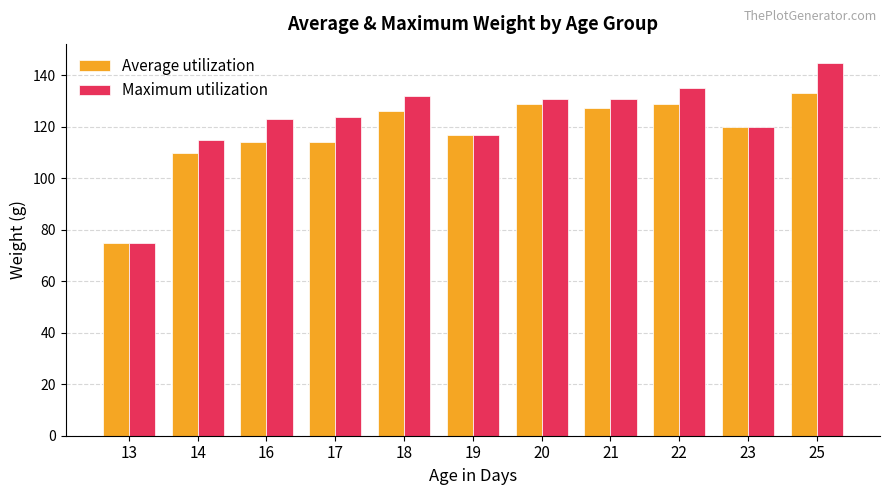

List the series in order of their peak value, highest first.

Maximum utilization, Average utilization